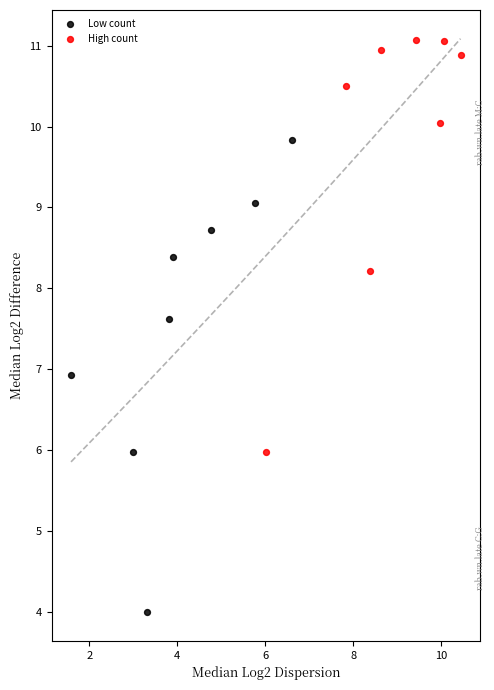

Which series has the widest spread of Y values?

Low count